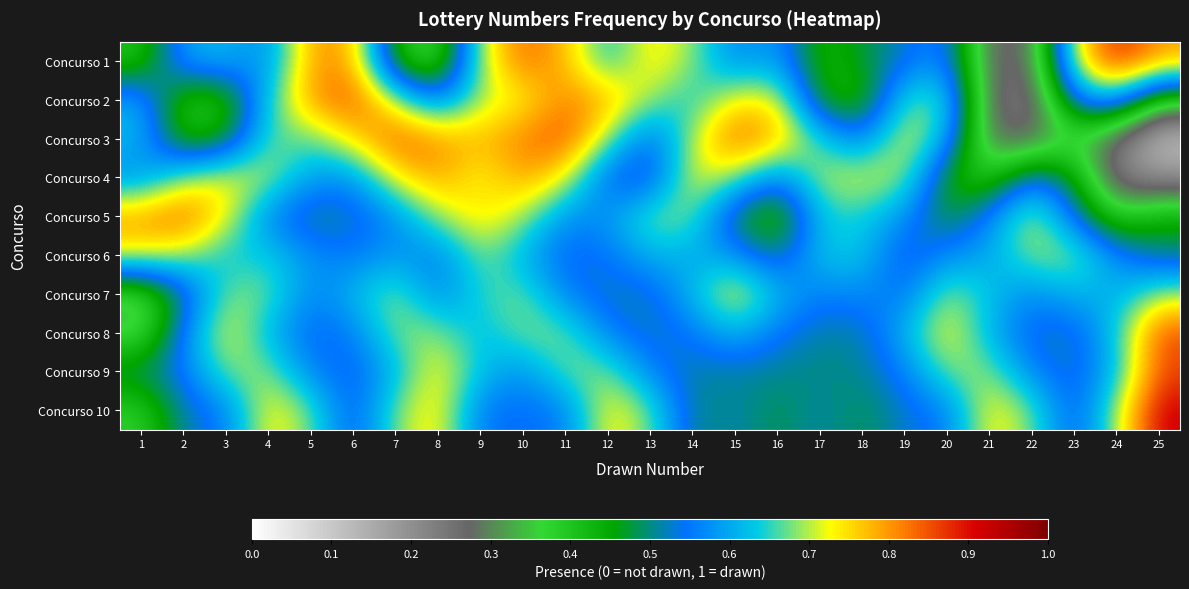

Which series has the widest spread of values?

Concurso 3